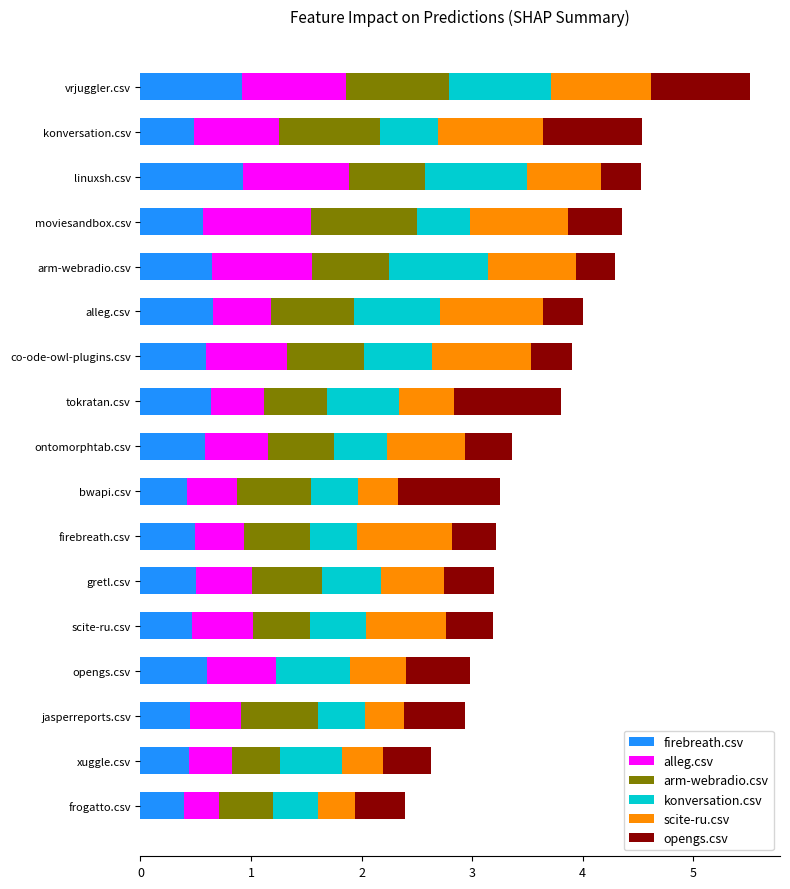

What value does the firebreath.csv series have at vrjuggler.csv?

0.9